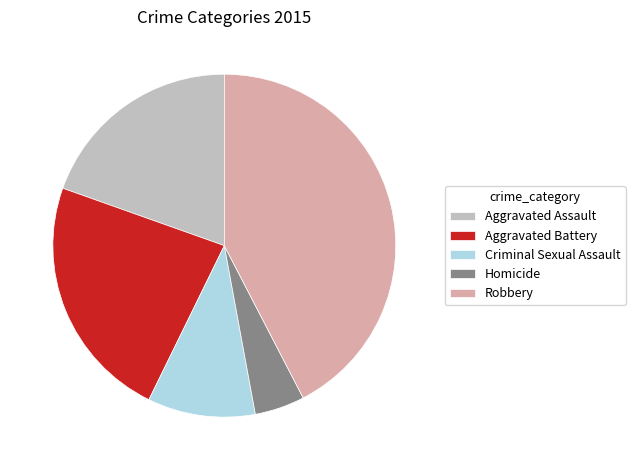

Between Robbery and Aggravated Battery, which is larger?

Robbery